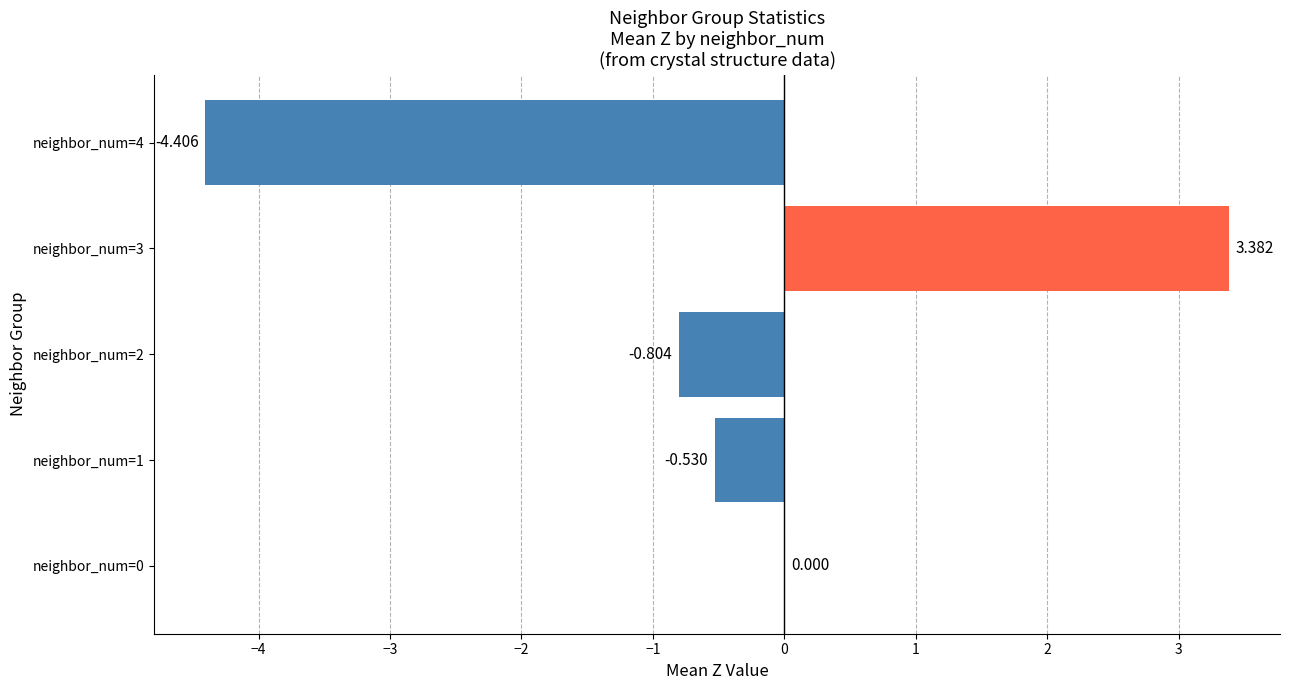

Which label corresponds to the largest value in the chart?

neighbor_num=3